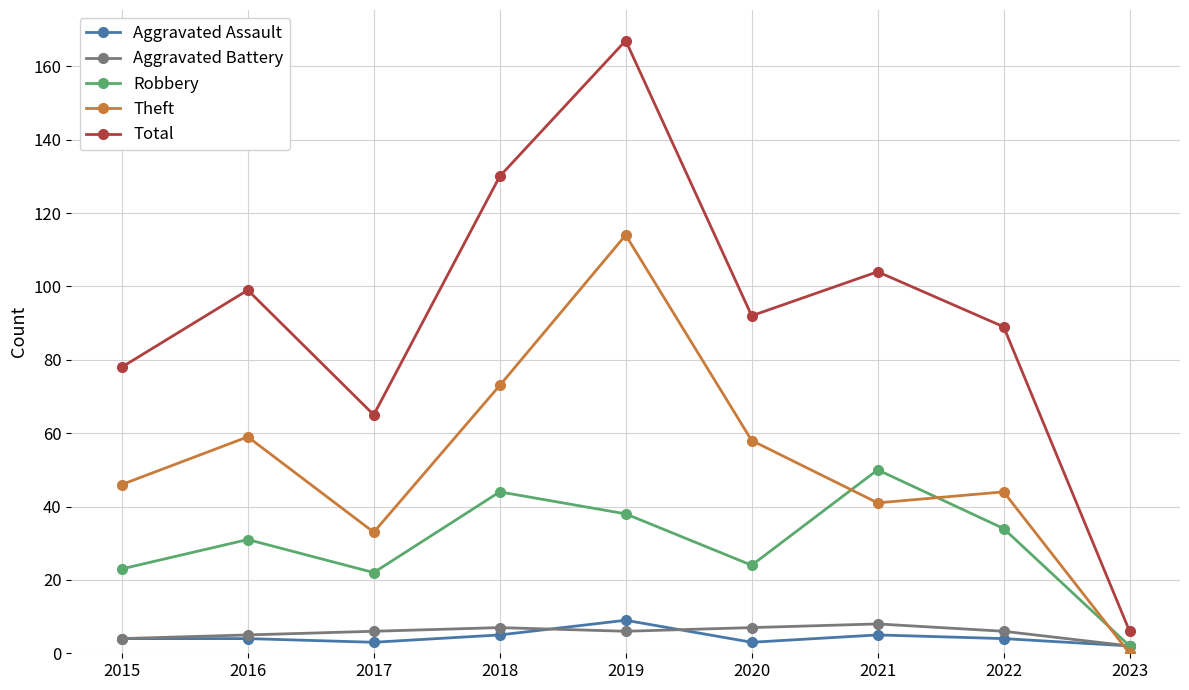

How many series are shown in this chart?

5